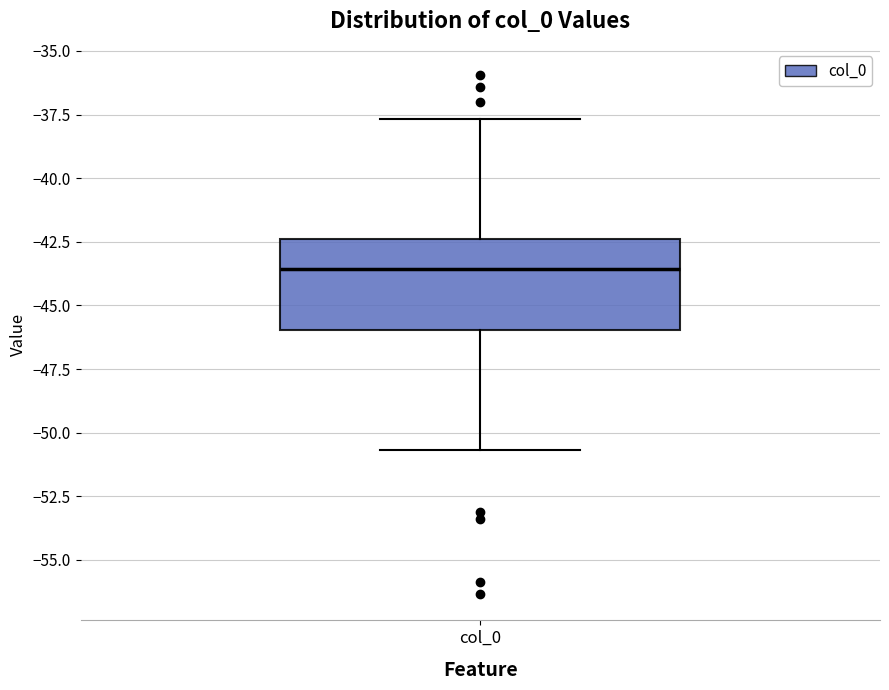

Read this box plot against the y-axis: the position of the median line, the range covered by the box, and the ends of both whiskers. The values are not printed on the chart, so give them approximately, as read against the axis.

median -43.5, box -46.0 to -42.5, whiskers -50.5 to -37.5